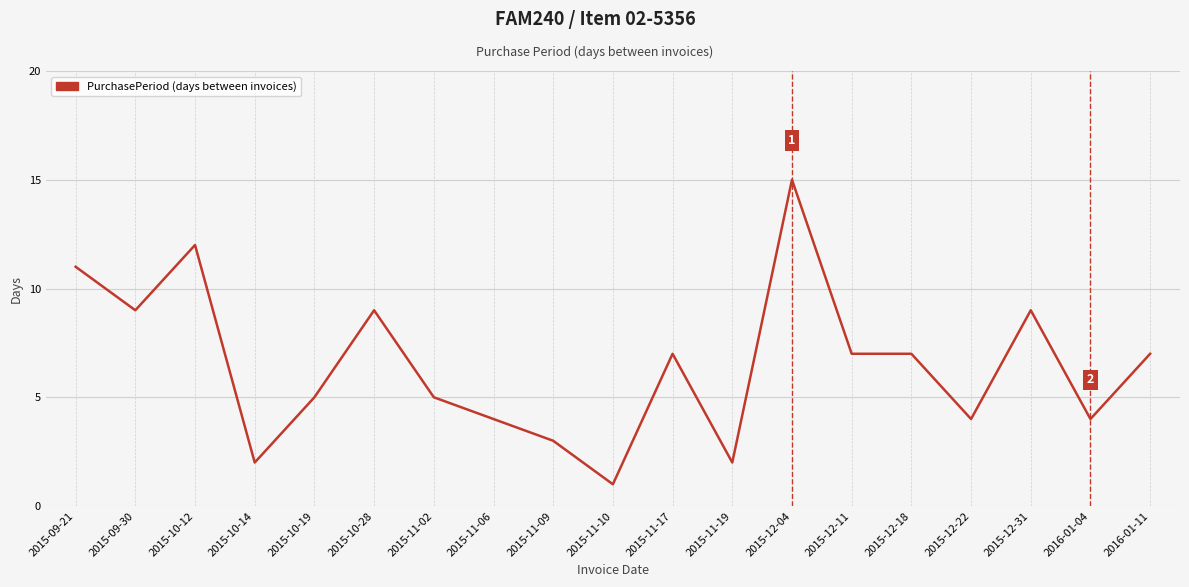

What is the difference between the second highest and minimum values?

11